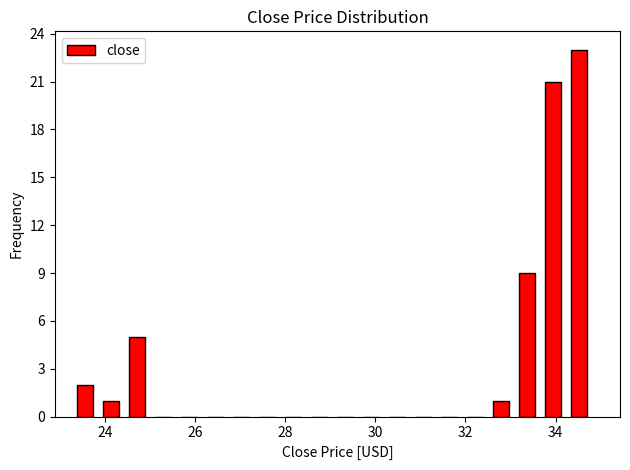

Around what value on the x-axis is the tallest bar? Give the approximate position of its centre, as read against the axis.

34.6